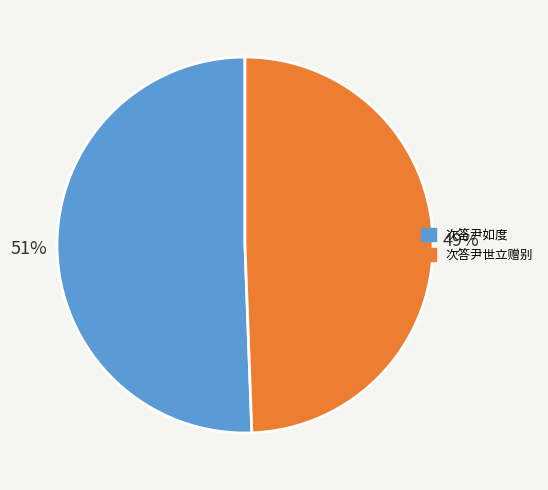

The 次答尹世立赠别 slice represents 35% of the pie. True or false?

False